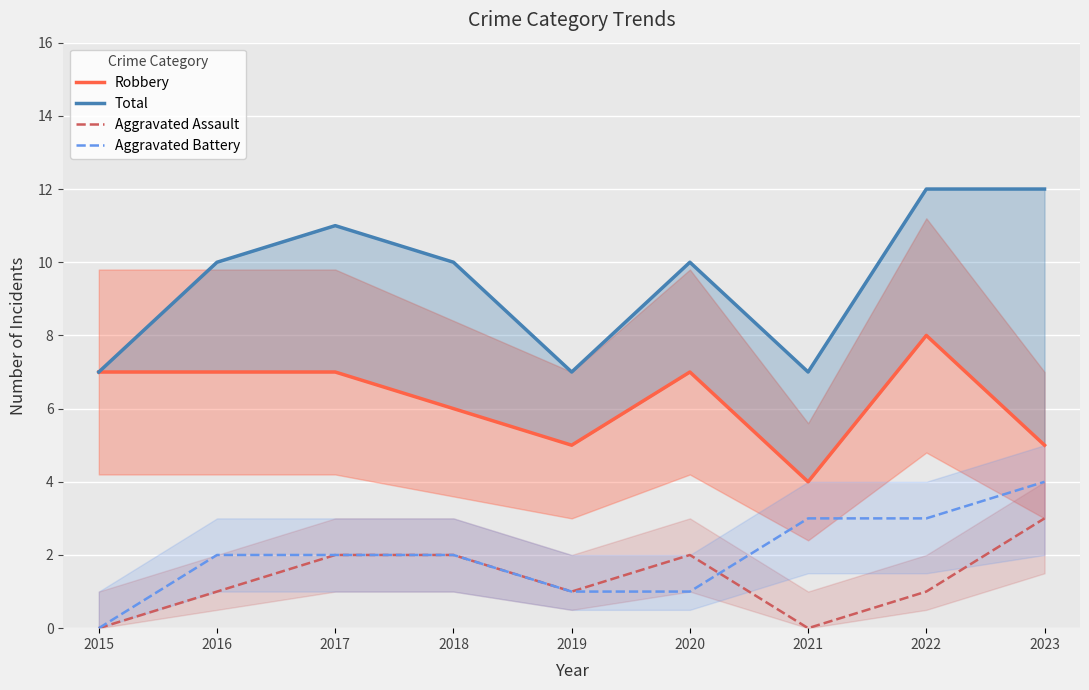

How many data points in Total are less than 10?

3